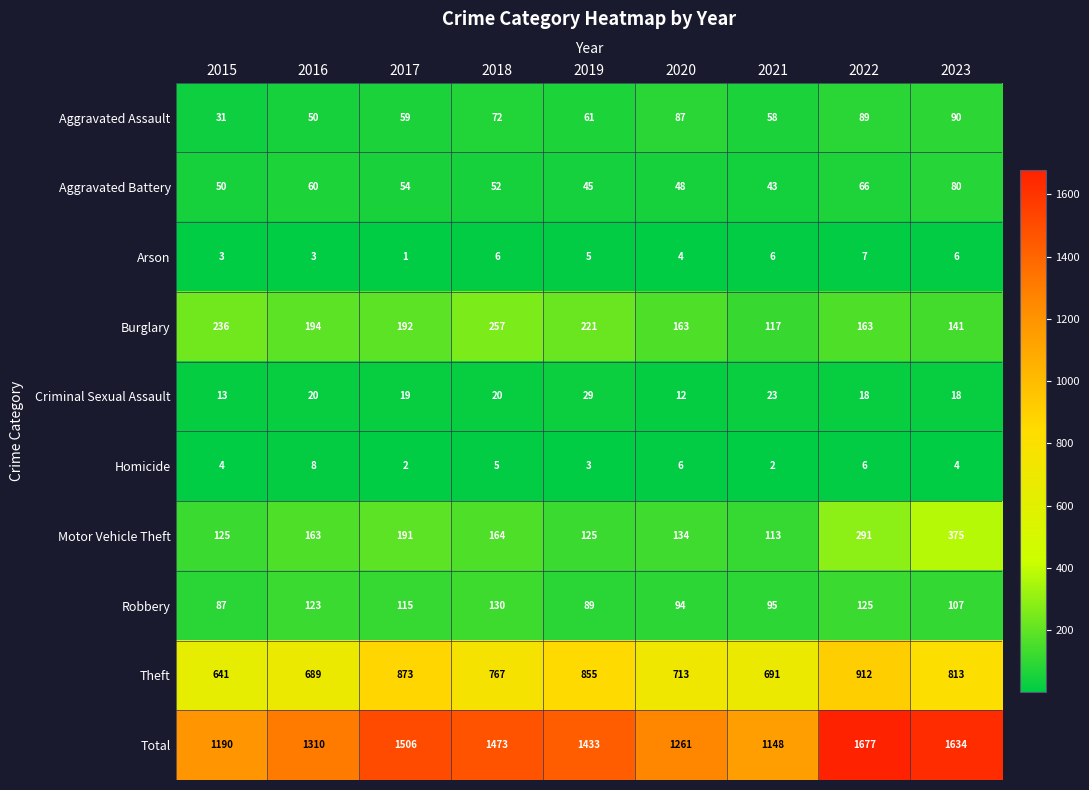

What is the total value across all series at 2023?

3268